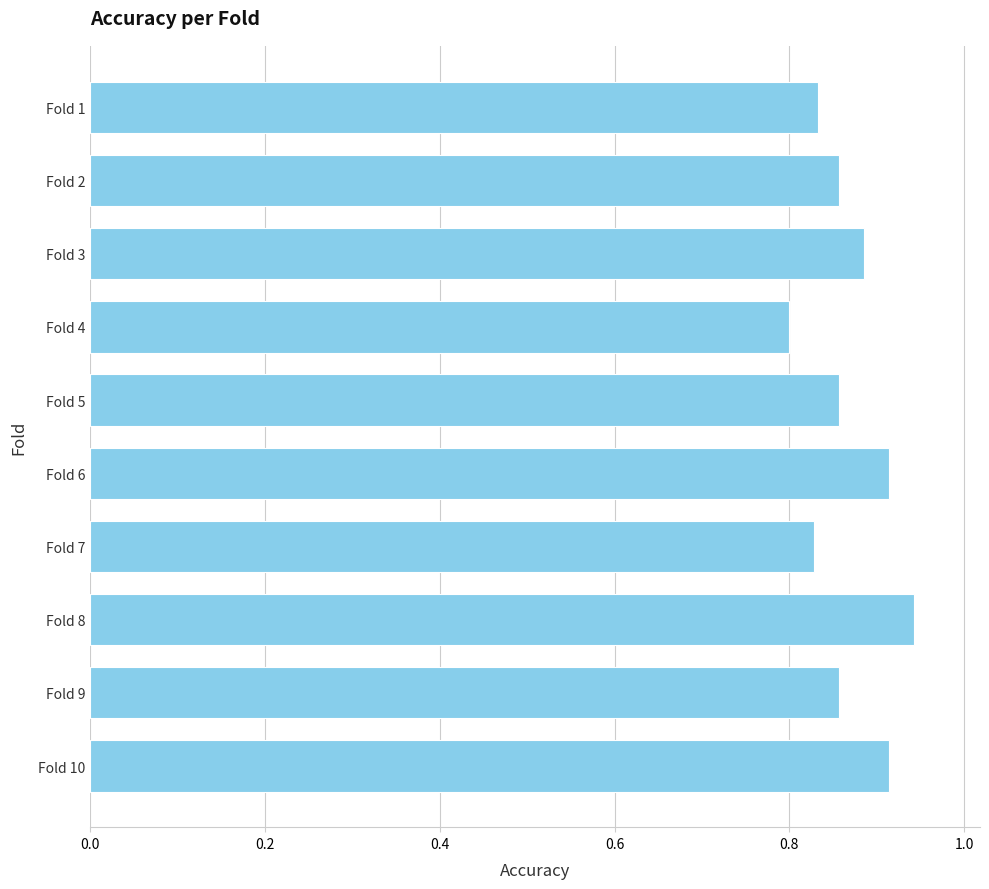

What is the sum of all values?

8.7